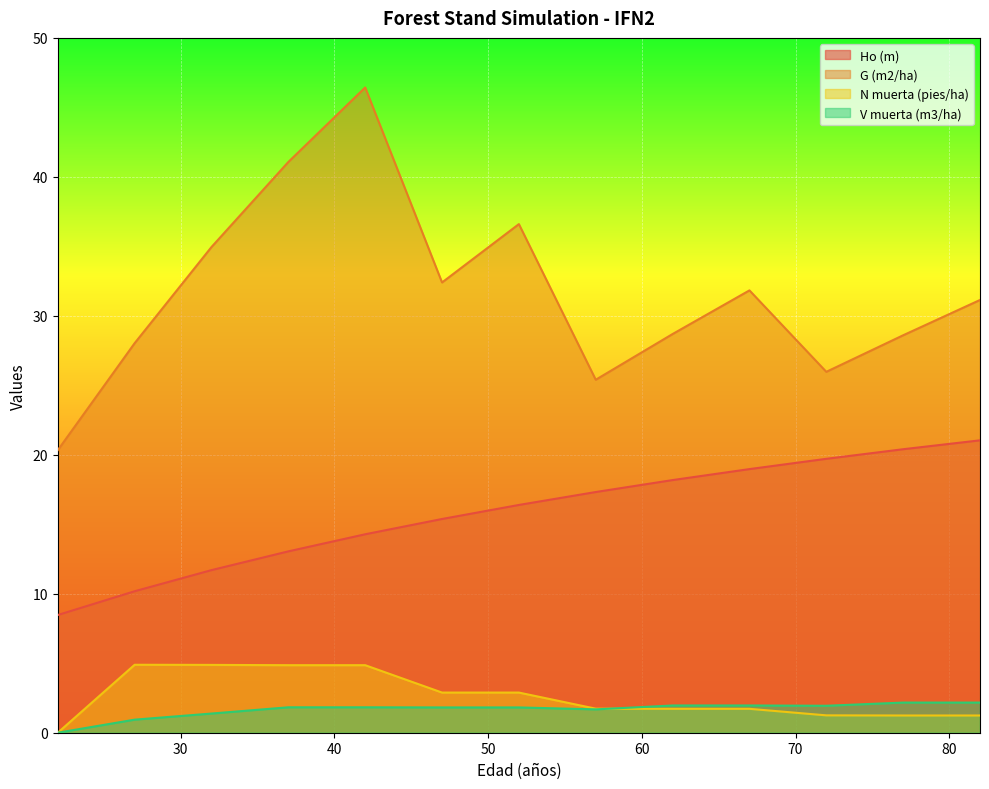

What is the difference between the Ho (m) values at 57 and 62?

0.9